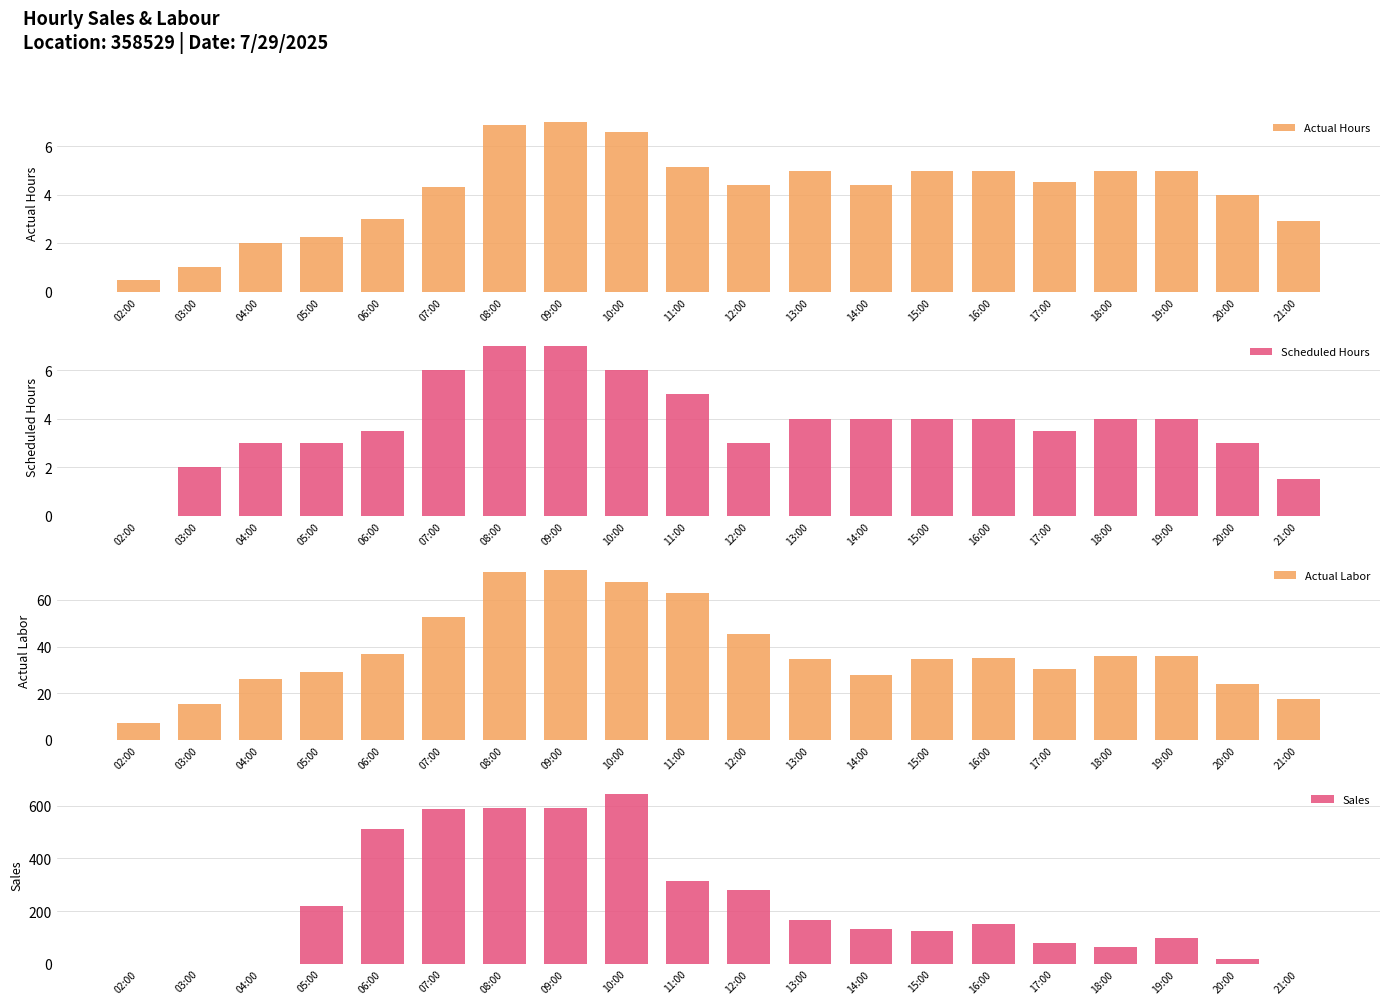

How many categories are shown in the chart?

20